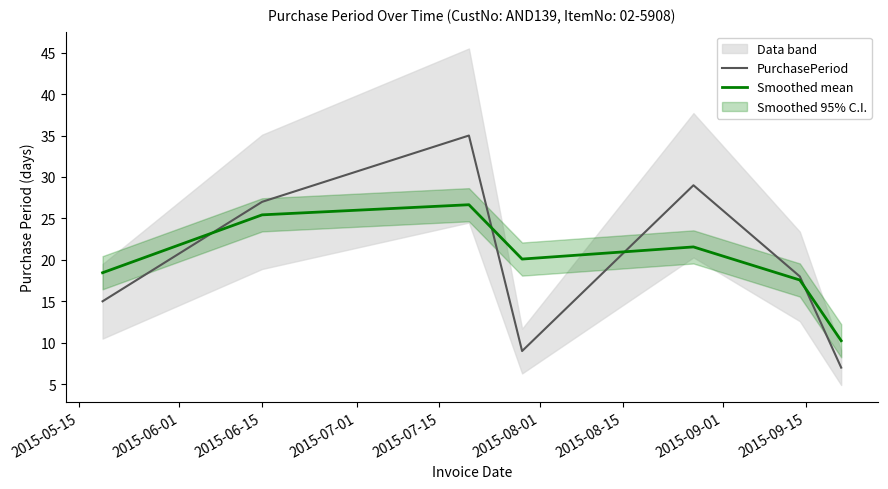

What is the highest value of the Smoothed mean series?

26.7